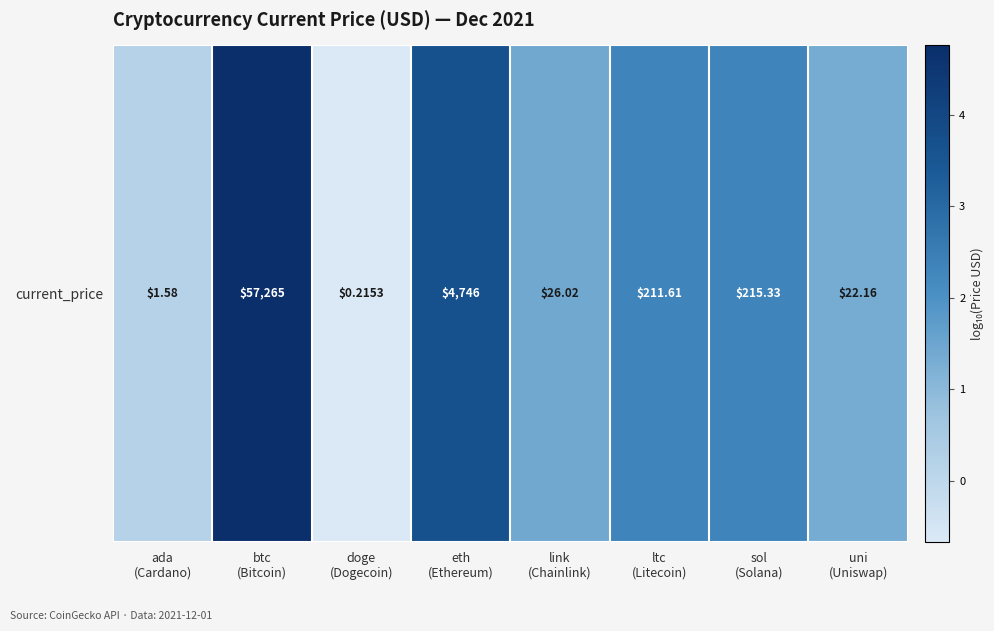

Reading right to left, list all the values displayed in this chart.

1.3	2.3	2.3	1.4	3.7	-0.7	4.8	0.2